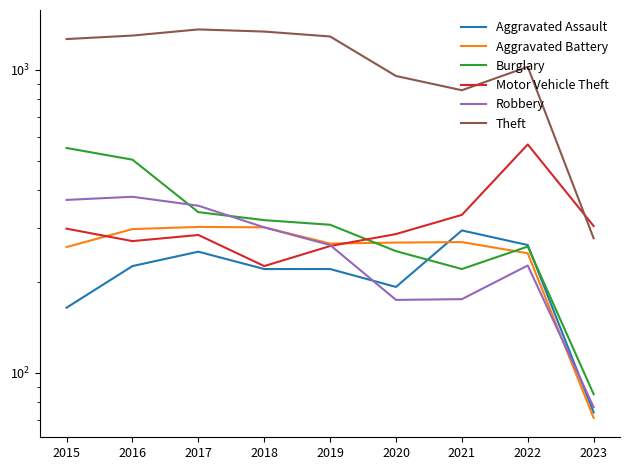

What are all the series names shown in the legend?

Aggravated Assault, Aggravated Battery, Burglary, Motor Vehicle Theft, Robbery, Theft